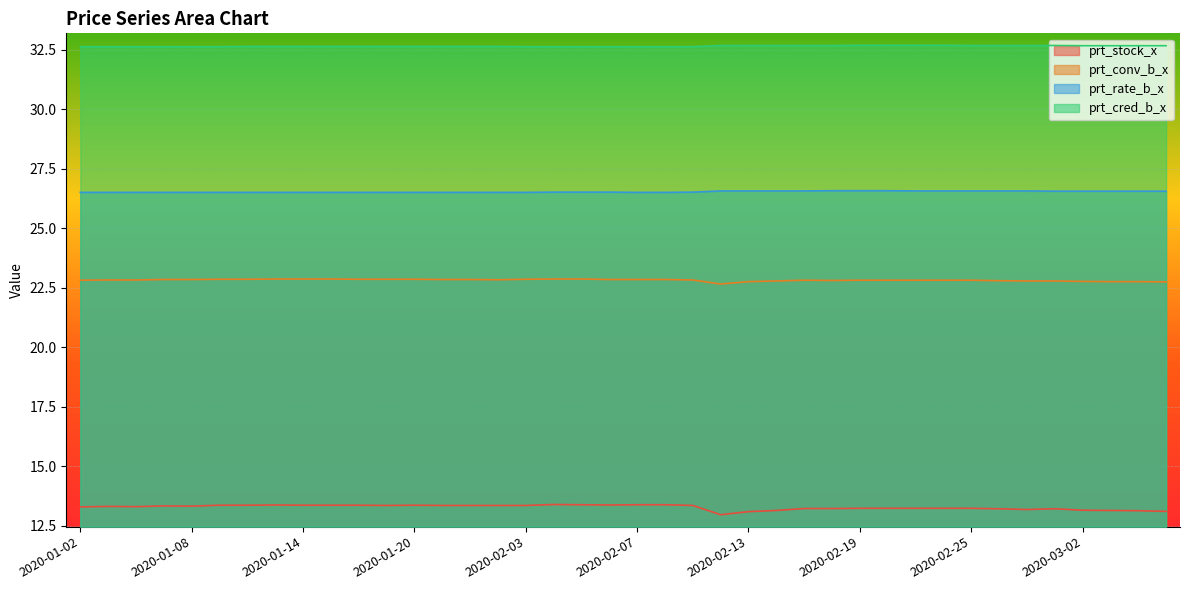

True or false: prt_stock_x has more than 2 interior local peaks.

True